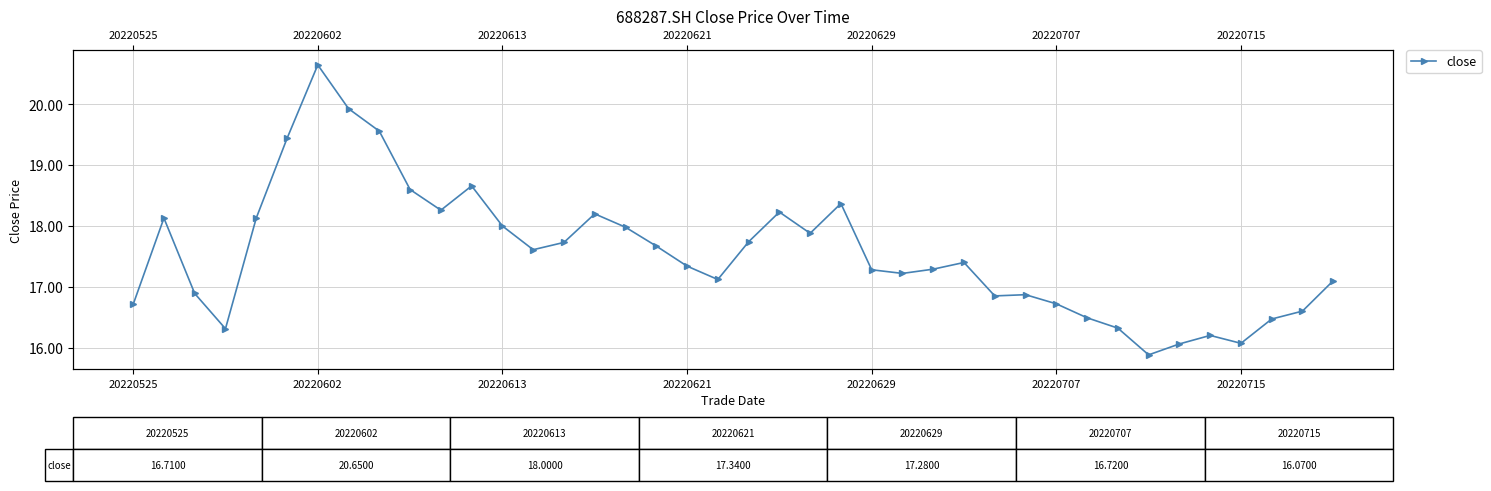

What is the sum of all values?

702.0